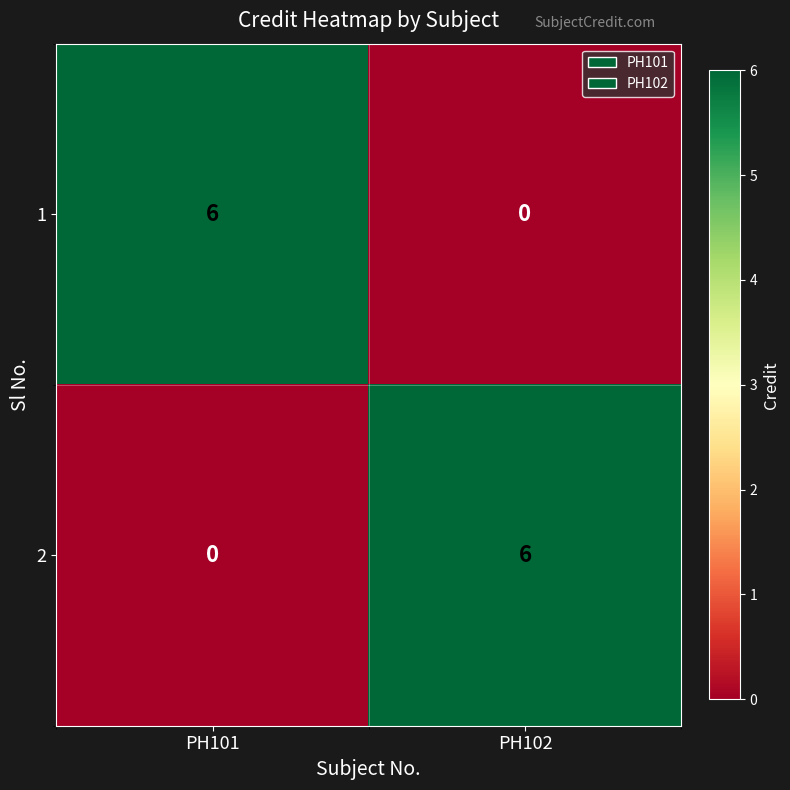

The 2 series shows 0 at PH101. True or false?

True